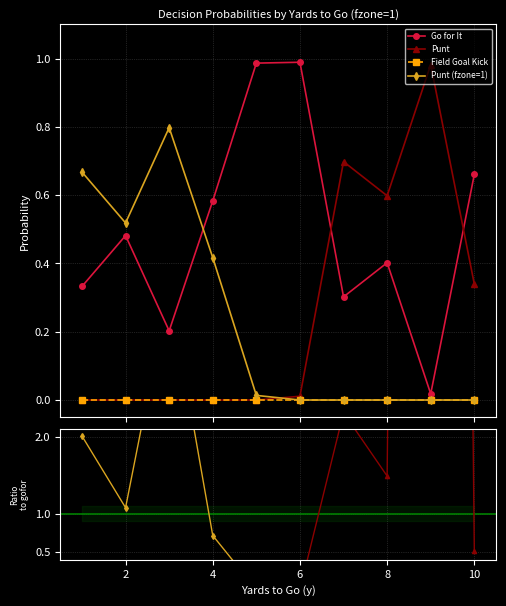

What is the difference between the gofor values at 8 and 6?

0.6